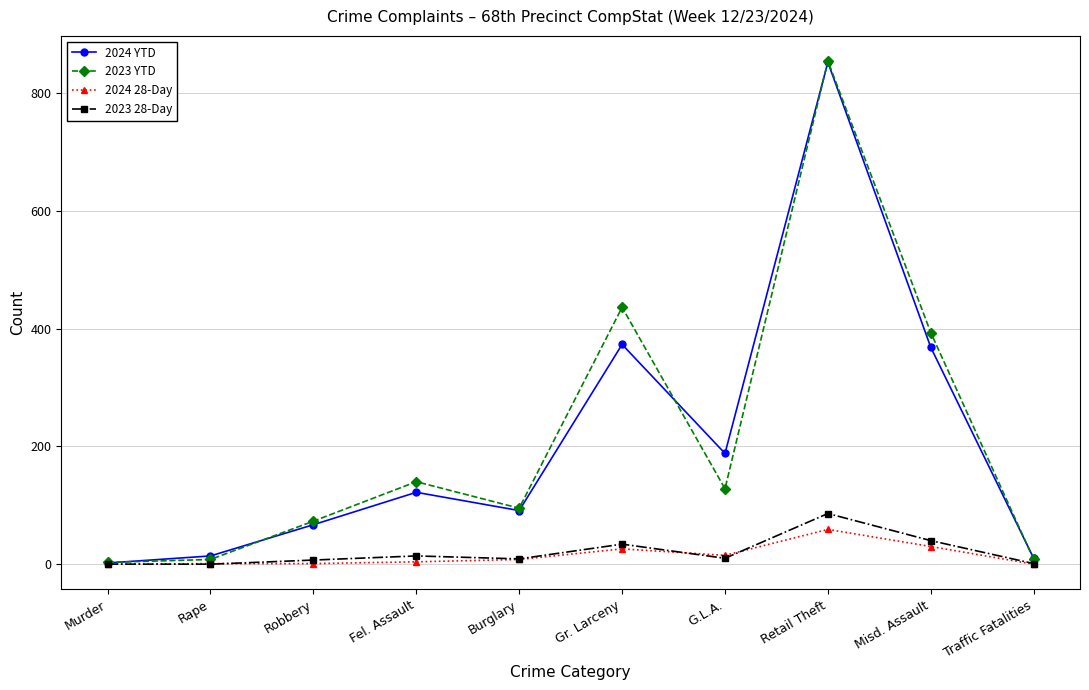

What is the label of the 5th point from the left?

Burglary